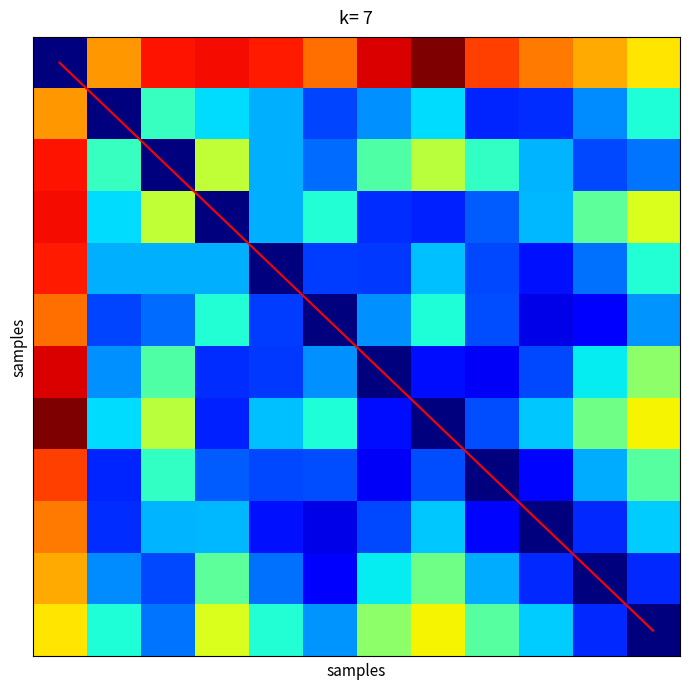

What is the greatest value displayed?

11.0